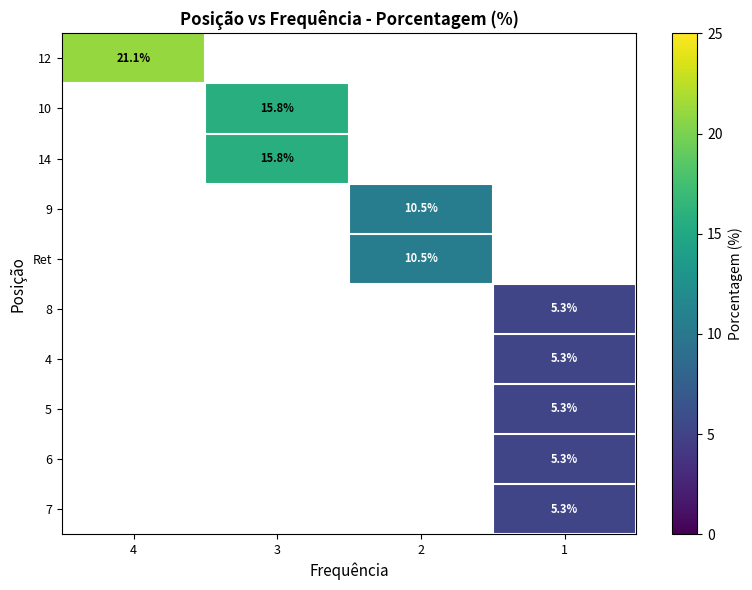

How many values in row_3 are above zero?

1